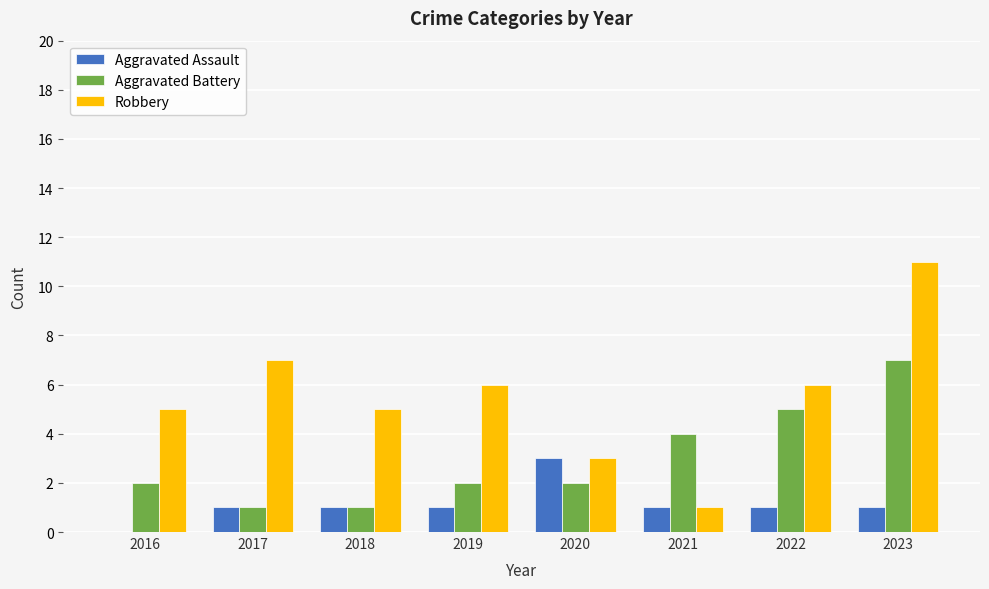

How many groups of bars are there?

8